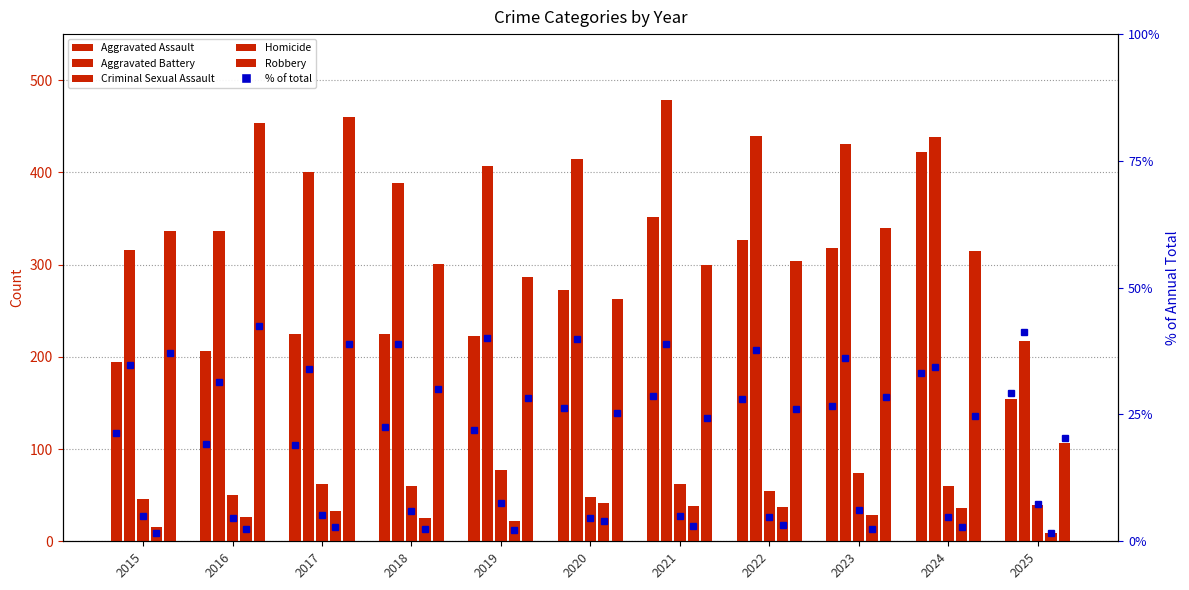

What is the approximate value of Homicide at 2016, to the nearest 5?

25